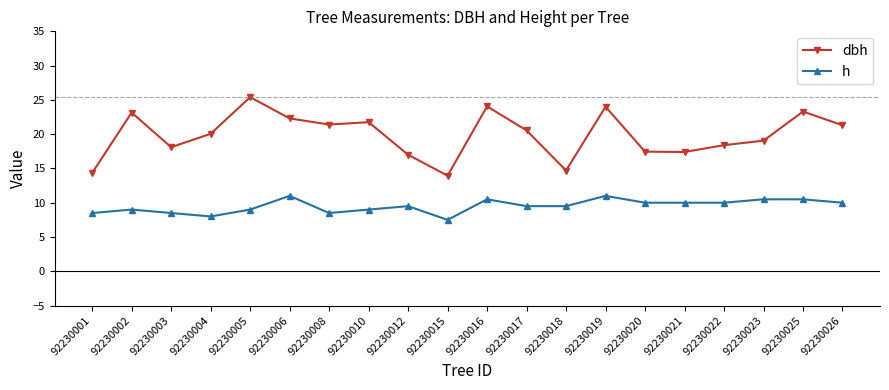

True or false: dbh has more than 0 interior local peaks.

True